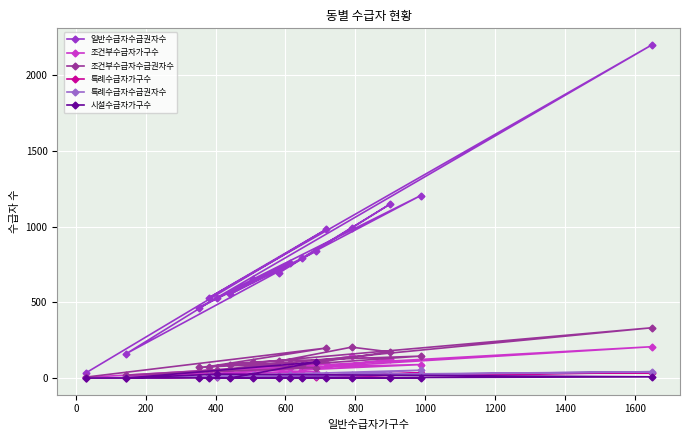

True or false: 일반수급자수급권자수 has more than 0 interior local peaks.

True